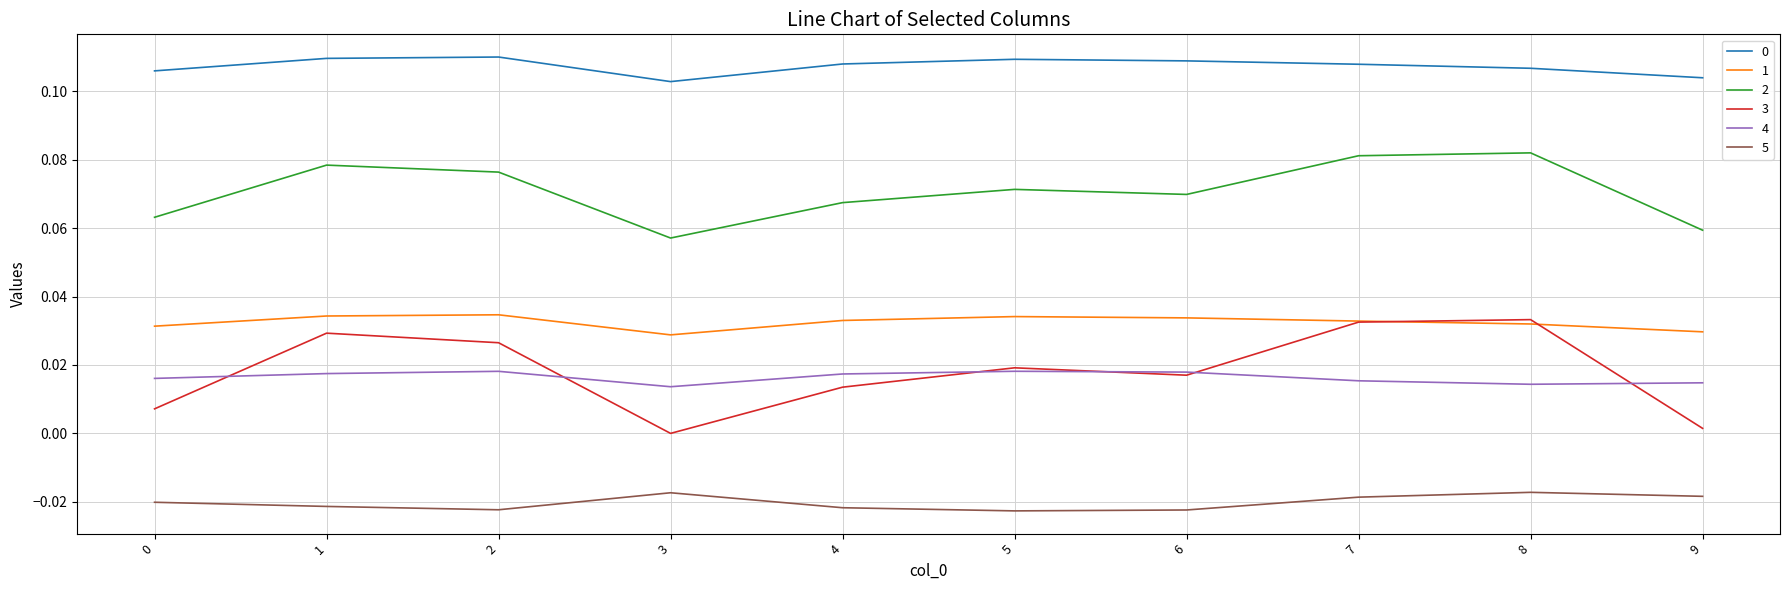

Is it true that 3 equals 0.0 at 9?

True